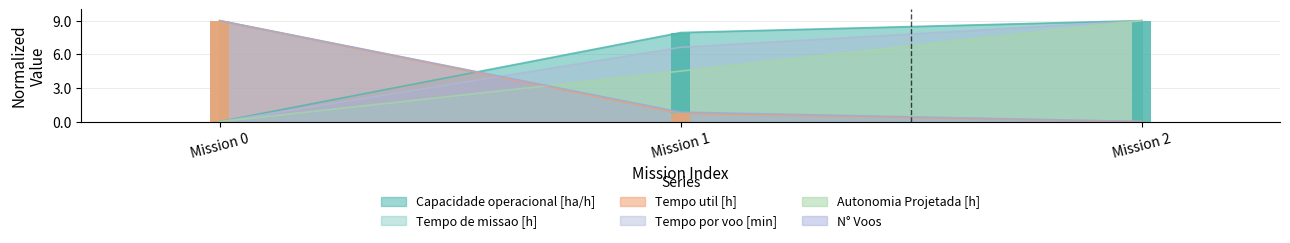

What is the maximum value shown in the chart?

9.0